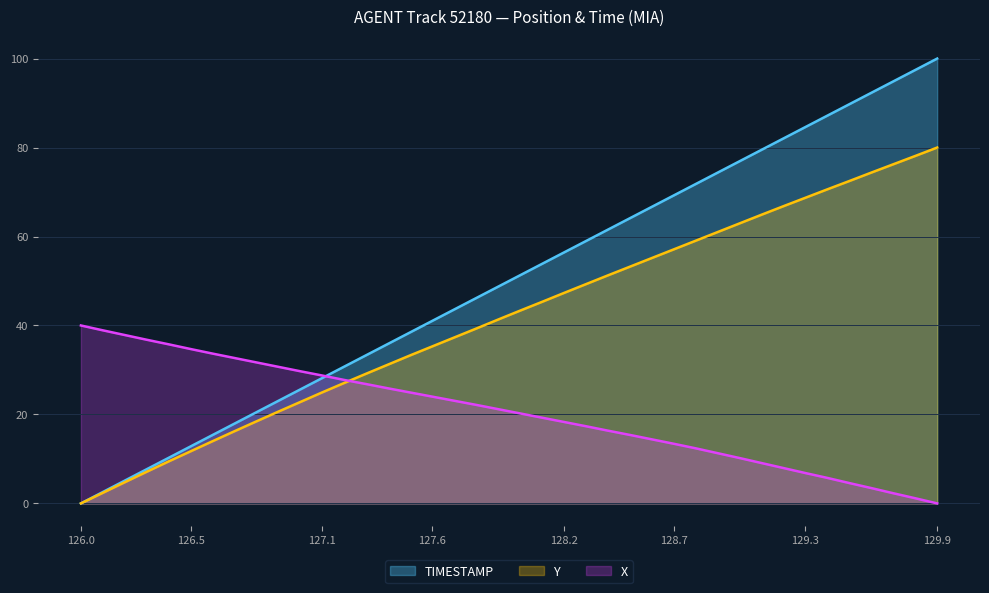

Between 126.4 and 127.5, which series saw the biggest shift?

TIMESTAMP